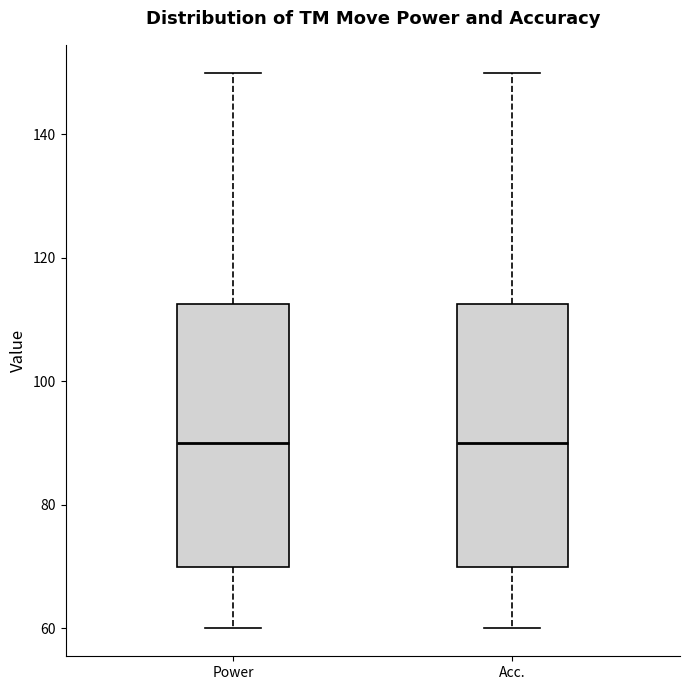

Where is the lower edge of the box for Power on the y-axis? The values are not printed on the chart, so give them approximately, as read against the axis.

70